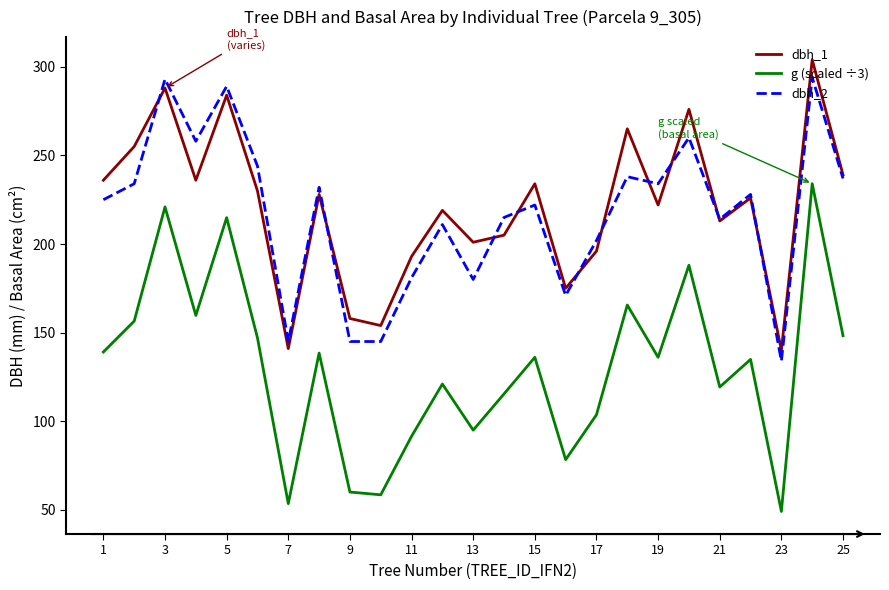

What is the smallest value displayed?

49.1